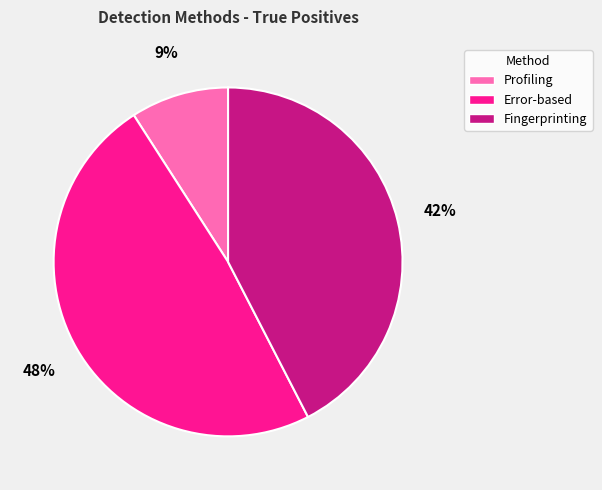

Which category has the smallest portion of the pie?

Profiling